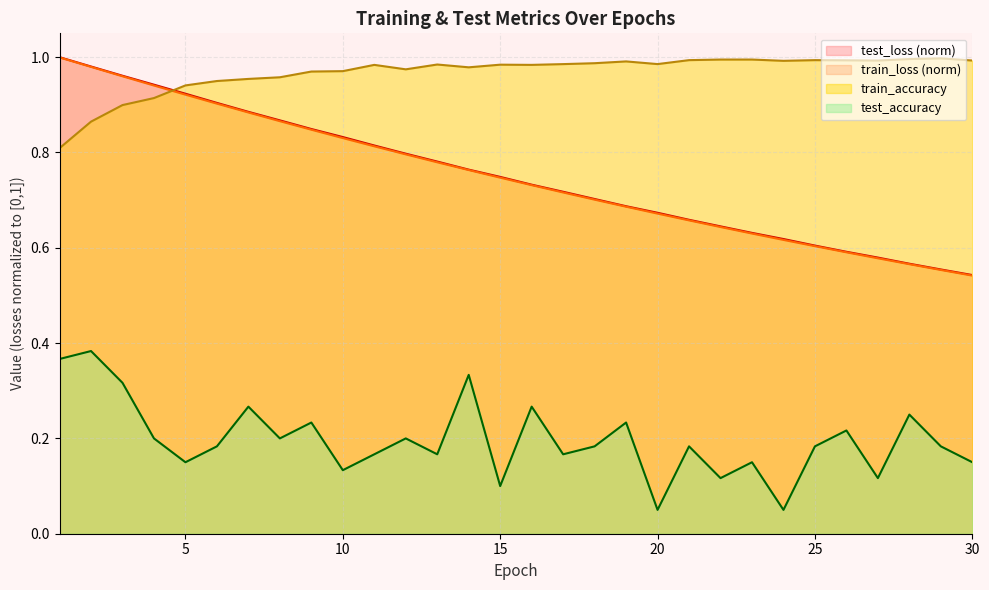

Does the chart have visible grid lines?

Yes